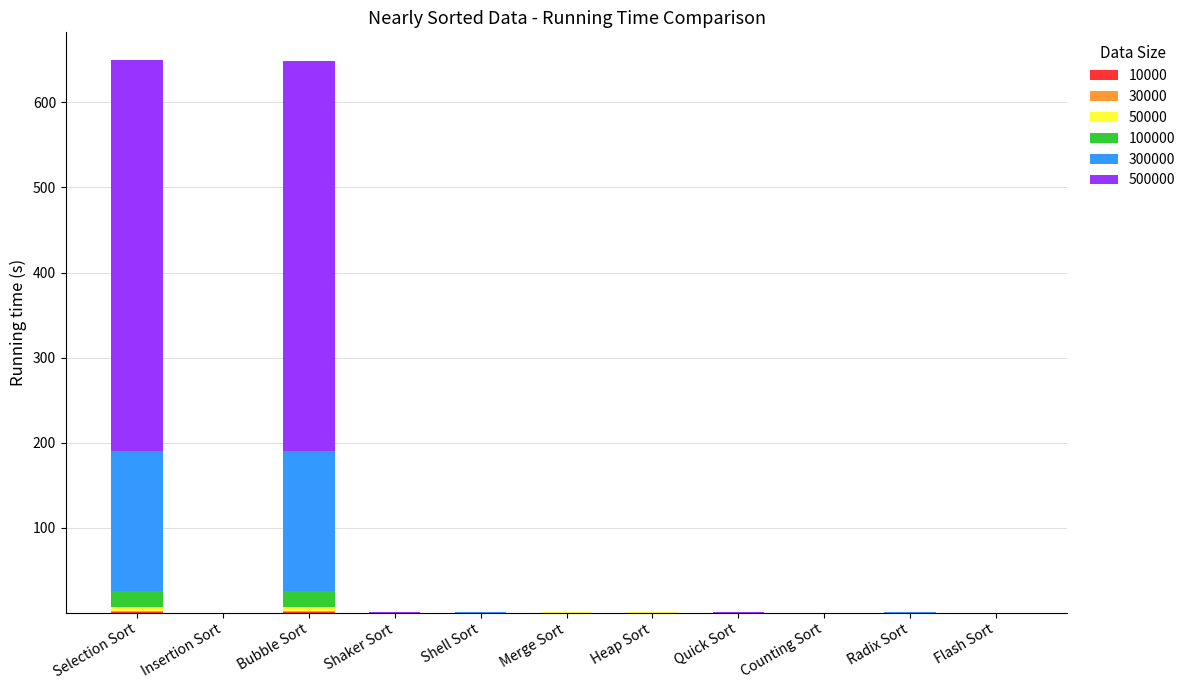

What is the difference between the maximum and minimum values in the 50000 series?

4.8